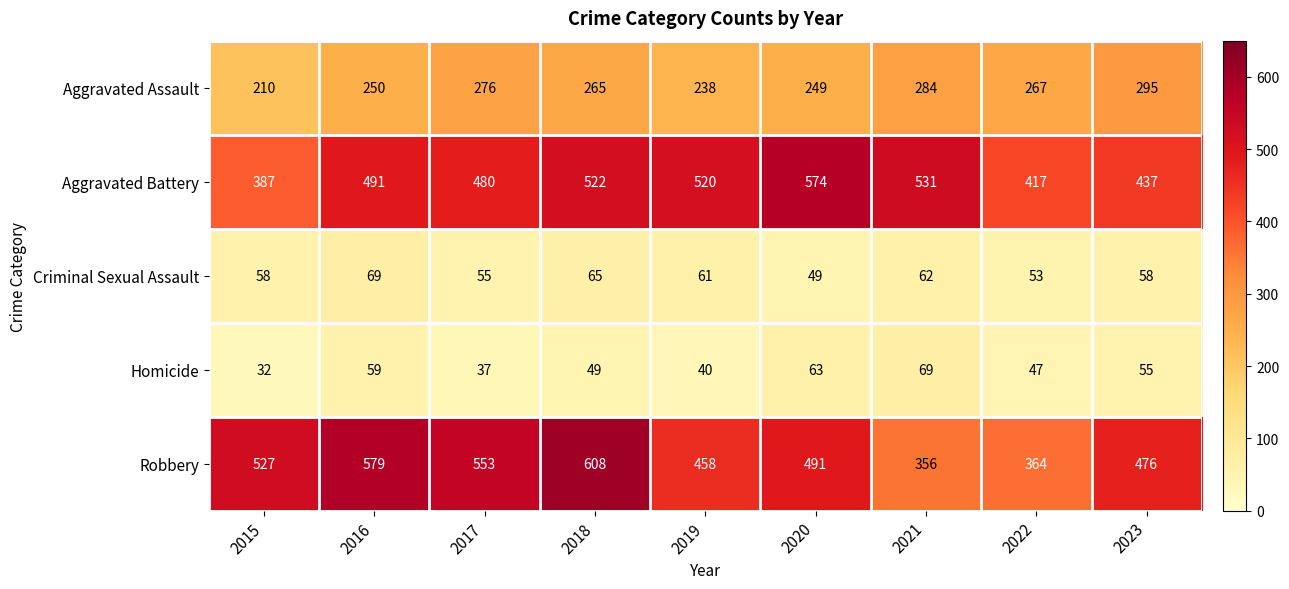

True or false: Criminal Sexual Assault has a value of 58 at 2023.

True